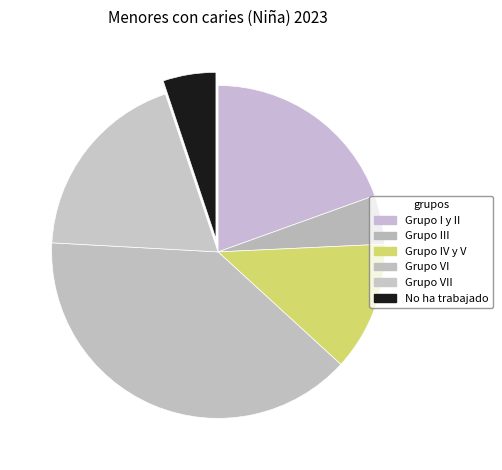

Combined, do Grupo III and Grupo VII account for over 50%?

No